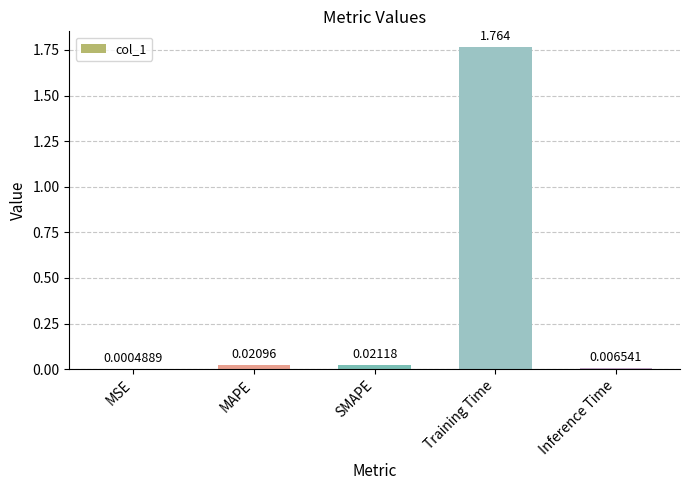

Which label corresponds to the largest value in the chart?

Training Time